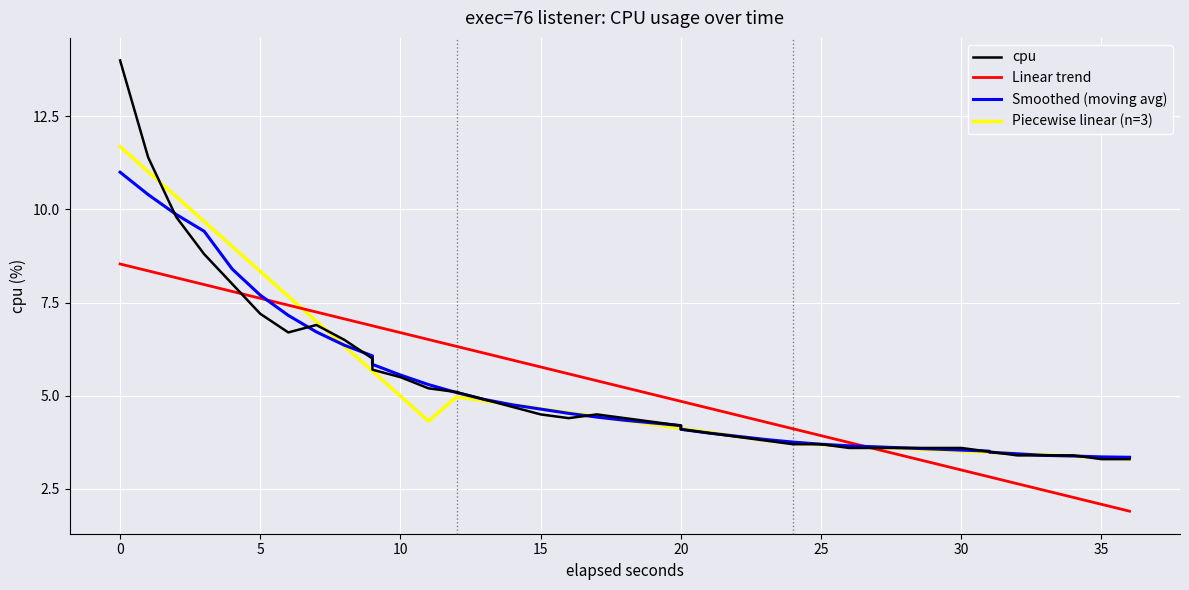

Is it true that cpu equals 4.5 at 15?

True